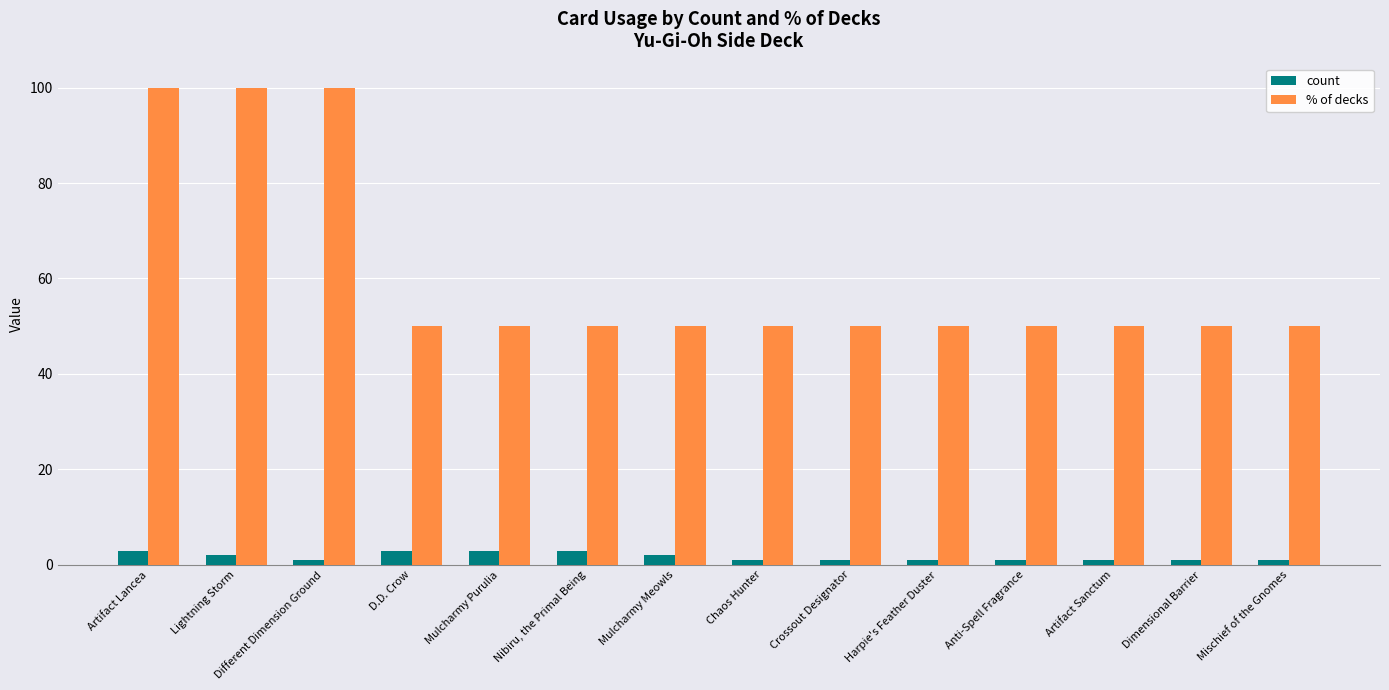

Which series changed the most between Artifact Lancea and Mulcharmy Purulia?

% of decks